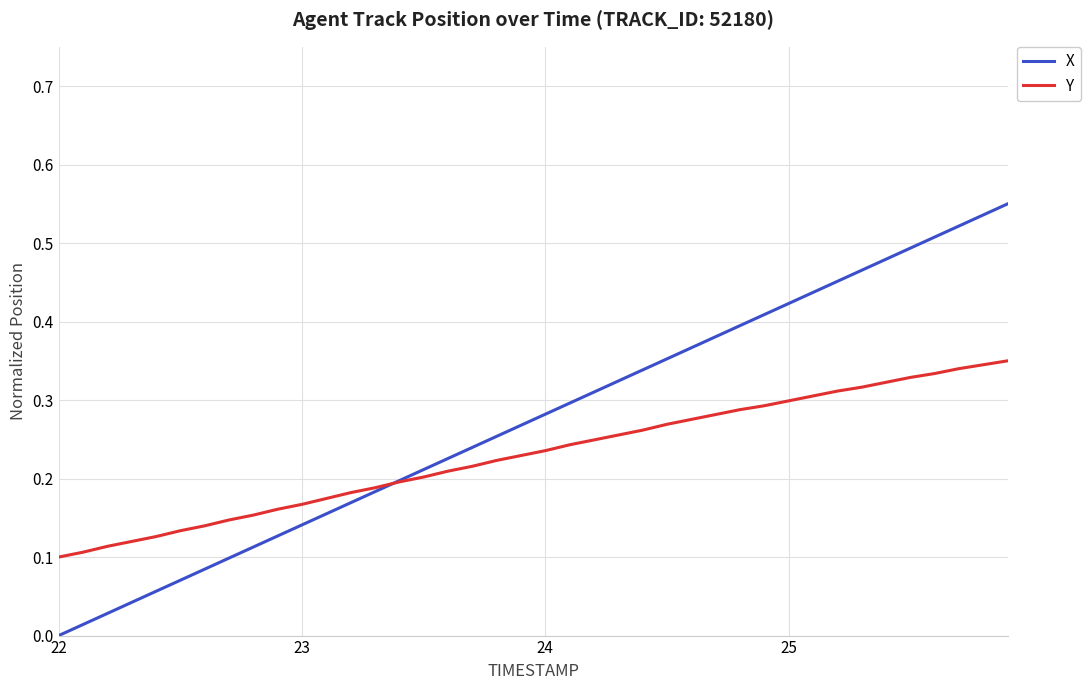

Which series has the largest range (max minus min)?

X